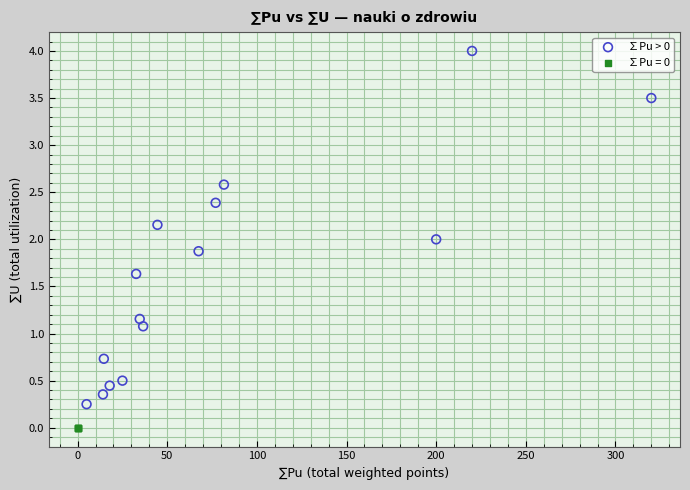

Which series contains the highest Y value?

∑Pu > 0